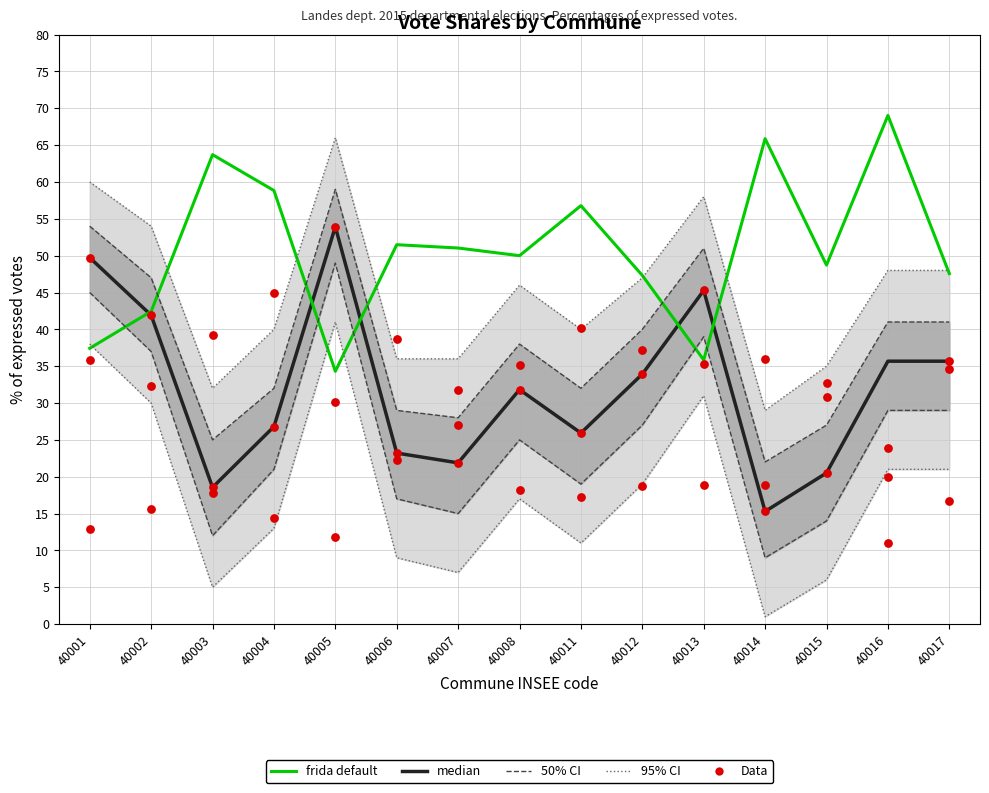

At which category is the sum across all series the highest?

40005